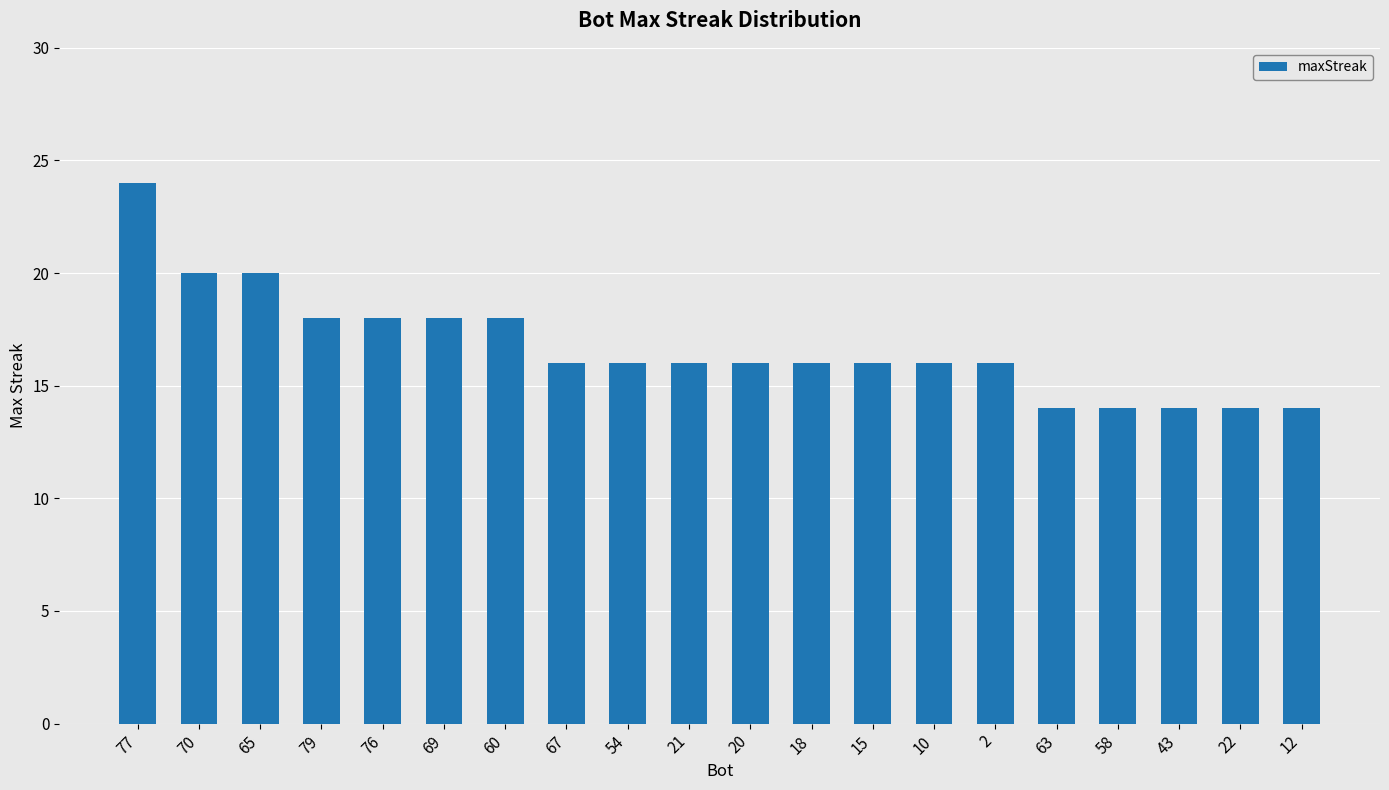

What is the label of the 3rd bar from the left?

65